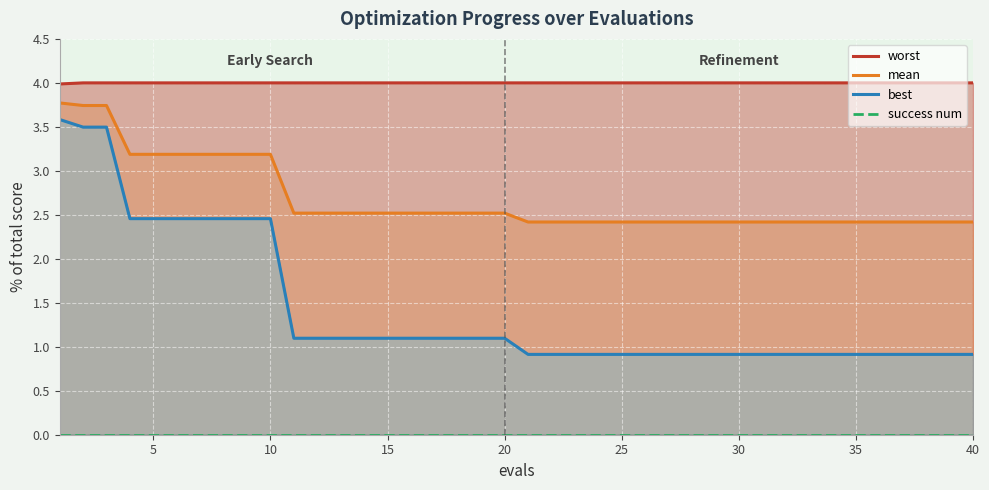

What is the sum of all worst values?

160.0